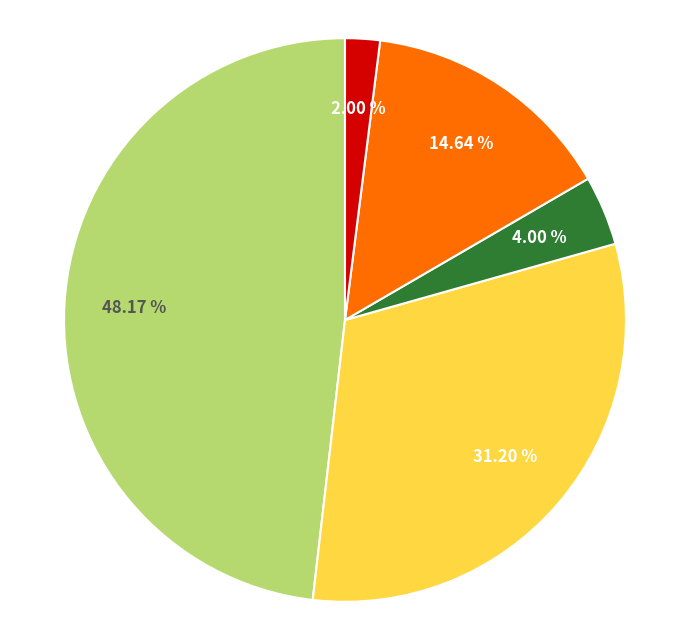

Is there any slice that represents more than half of the pie?

No